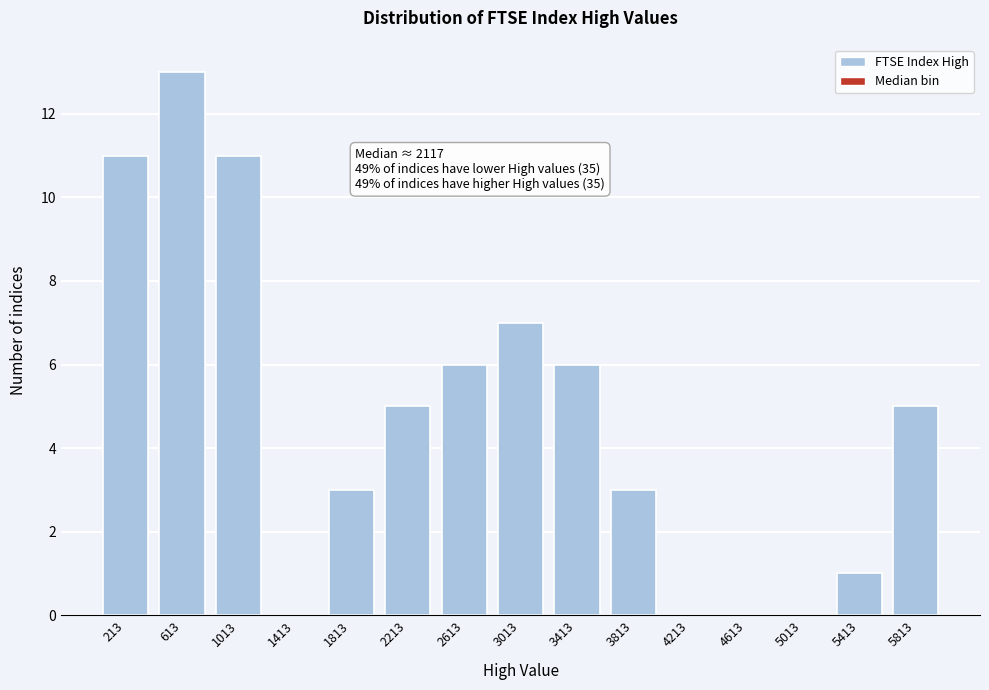

Reading right to left, list all the values displayed in this chart.

5813=5	5413=1	5013=0	4613=0	4213=0	3813=3	3413=6	3013=7	2613=6	2213=5	1813=3	1413=0	1013=11	613=13	213=11